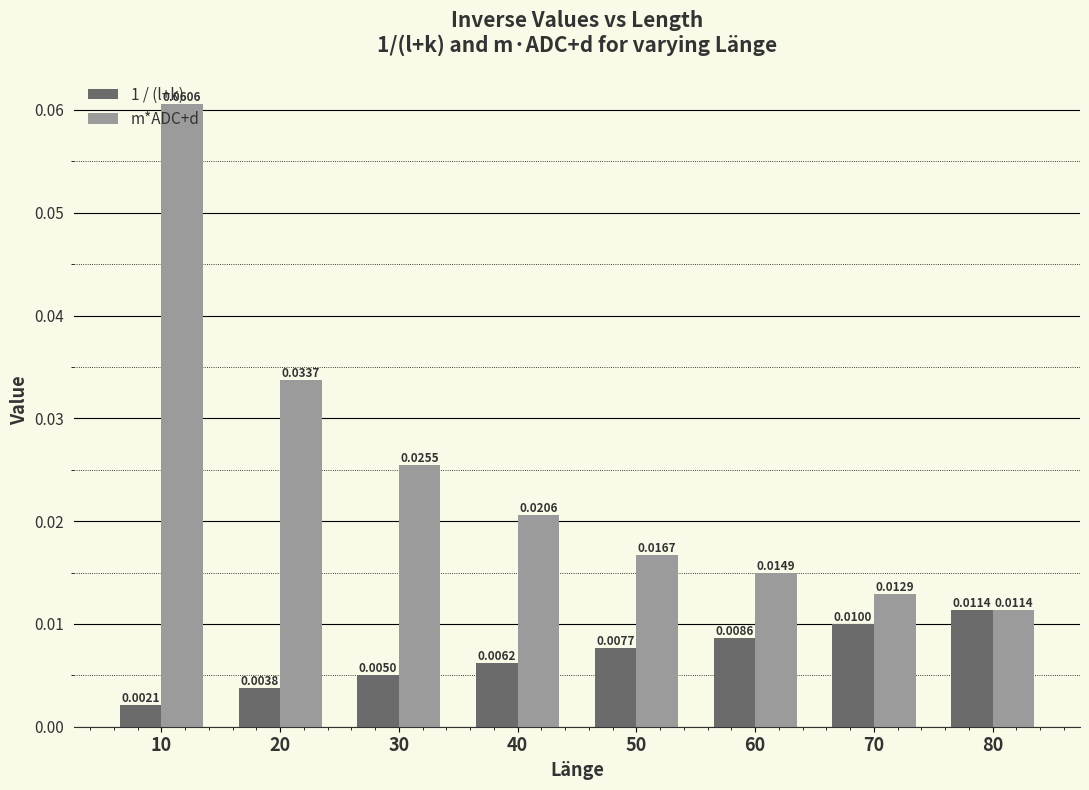

Which series has the largest total across all categories?

m*ADC+d